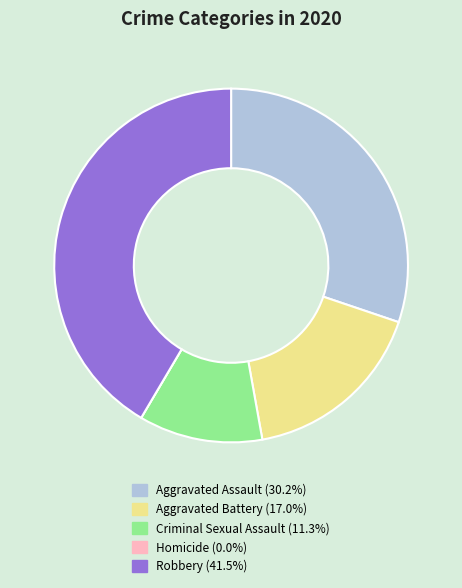

True or false: Criminal Sexual Assault accounts for 11% of the total.

True